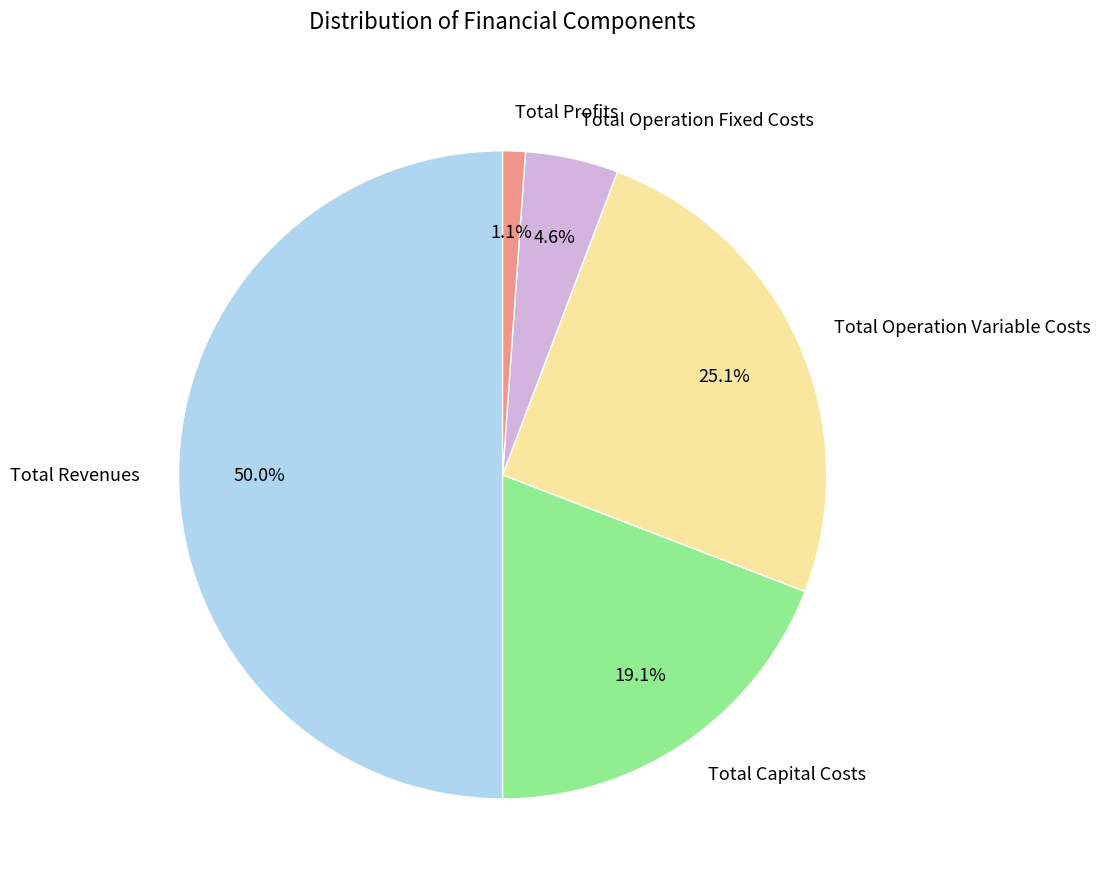

How much of the chart is everything except Total Profits?

98.9%